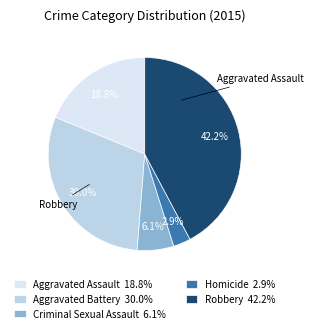

Is there any slice that represents more than half of the pie?

No